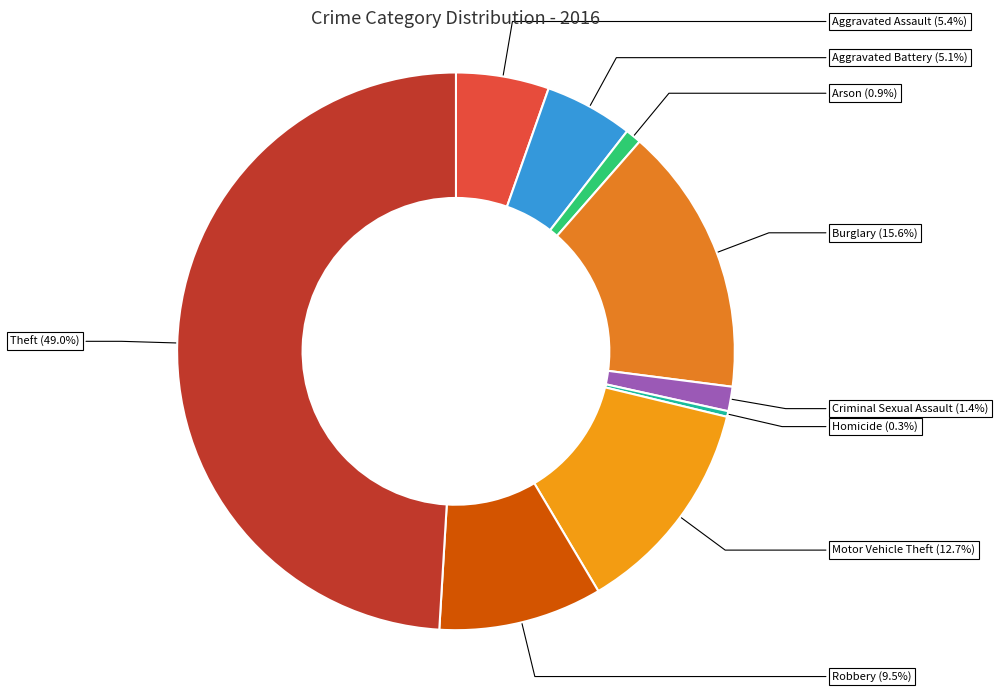

To the nearest percent, what portion does Arson represent?

1%